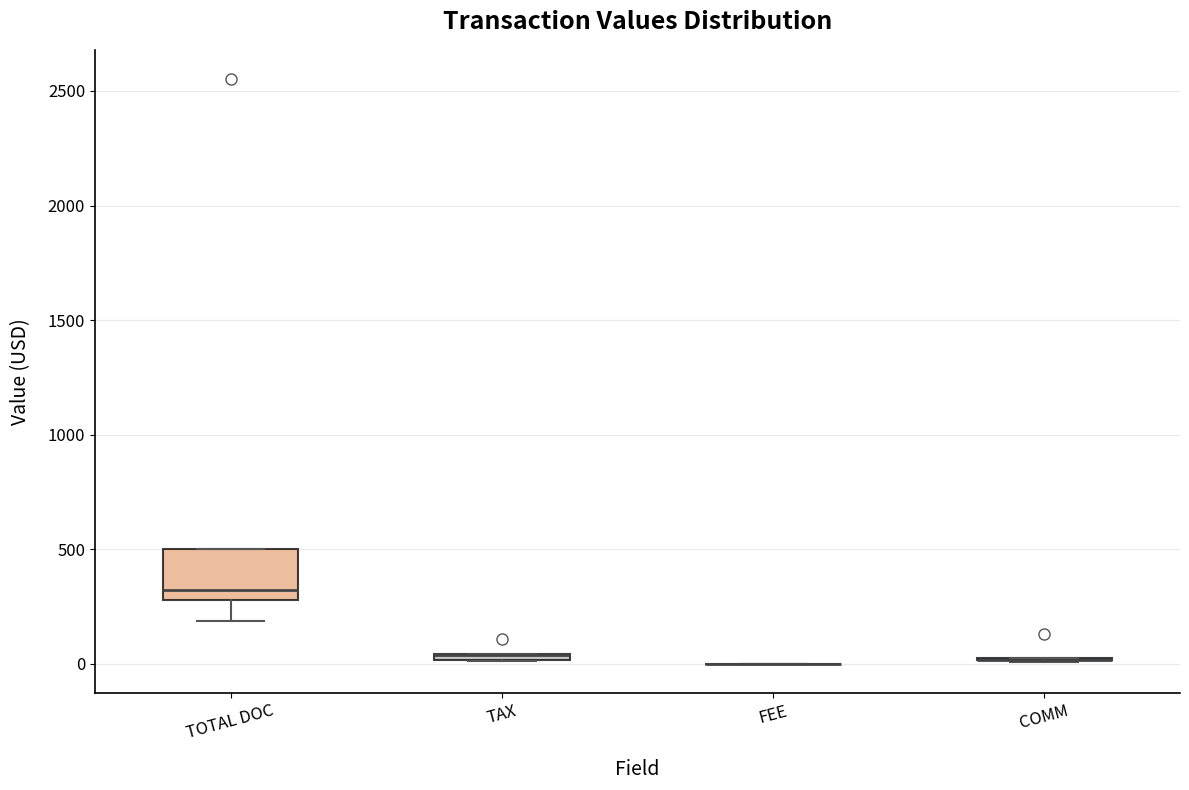

Comparing the boxes themselves (not the whiskers), which one is the tallest?

TOTAL DOC